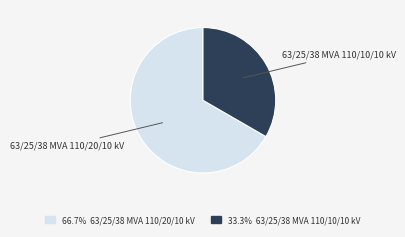

Which slice is the largest?

63/25/38 MVA 110/20/10 kV